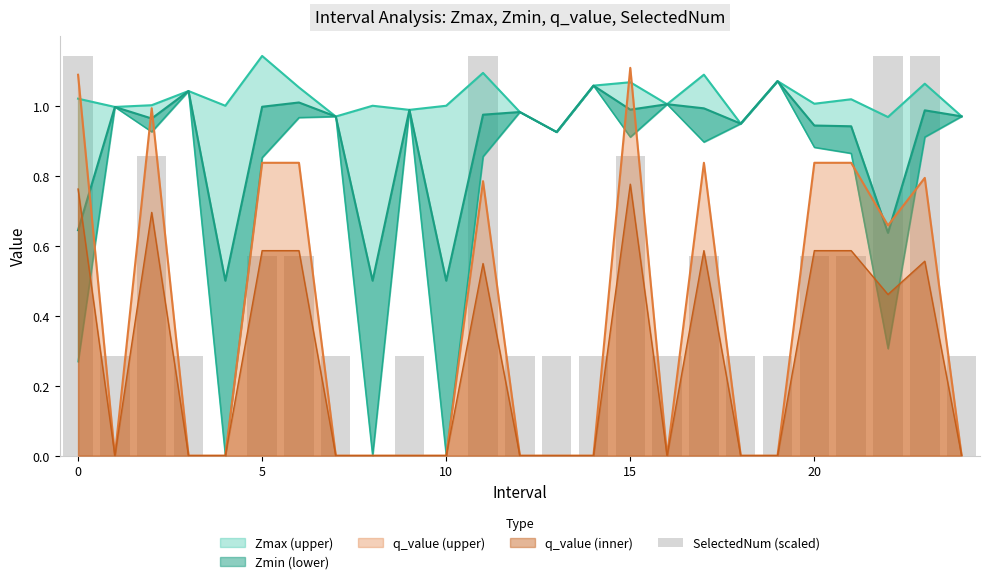

Which has a higher value, 24 or 7?

24